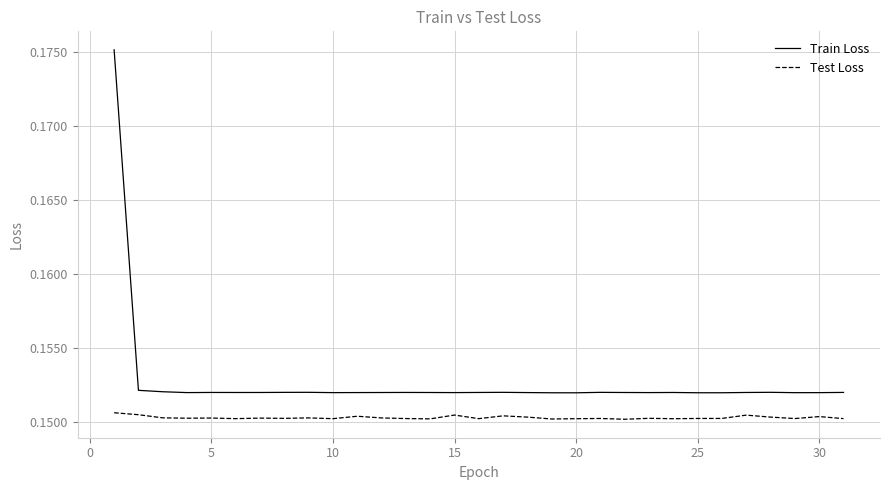

List the series in order of their overall mean, lowest first.

Test Loss, Train Loss